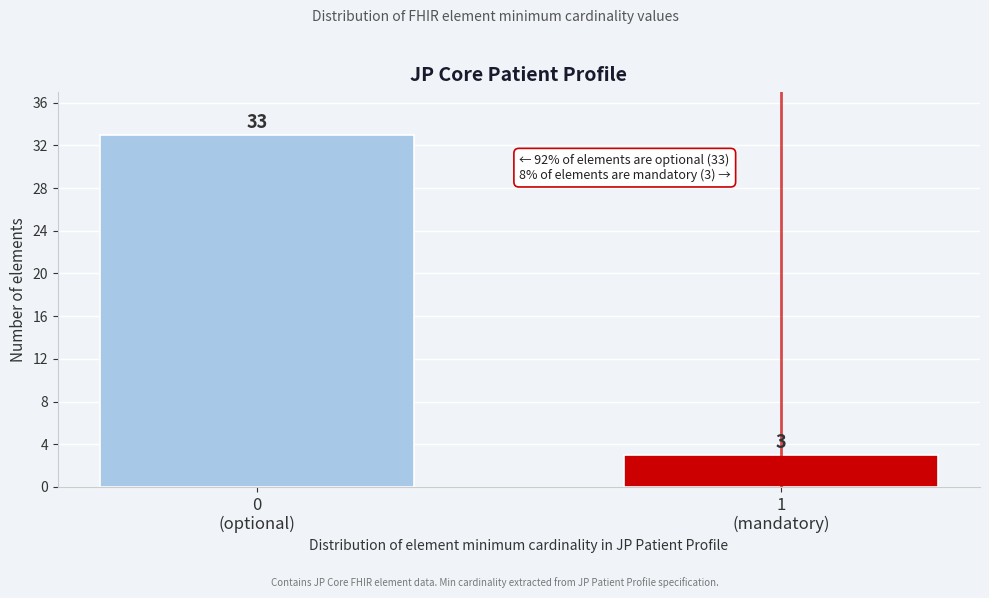

Reading left to right, what are all the values shown in this chart?

33	3